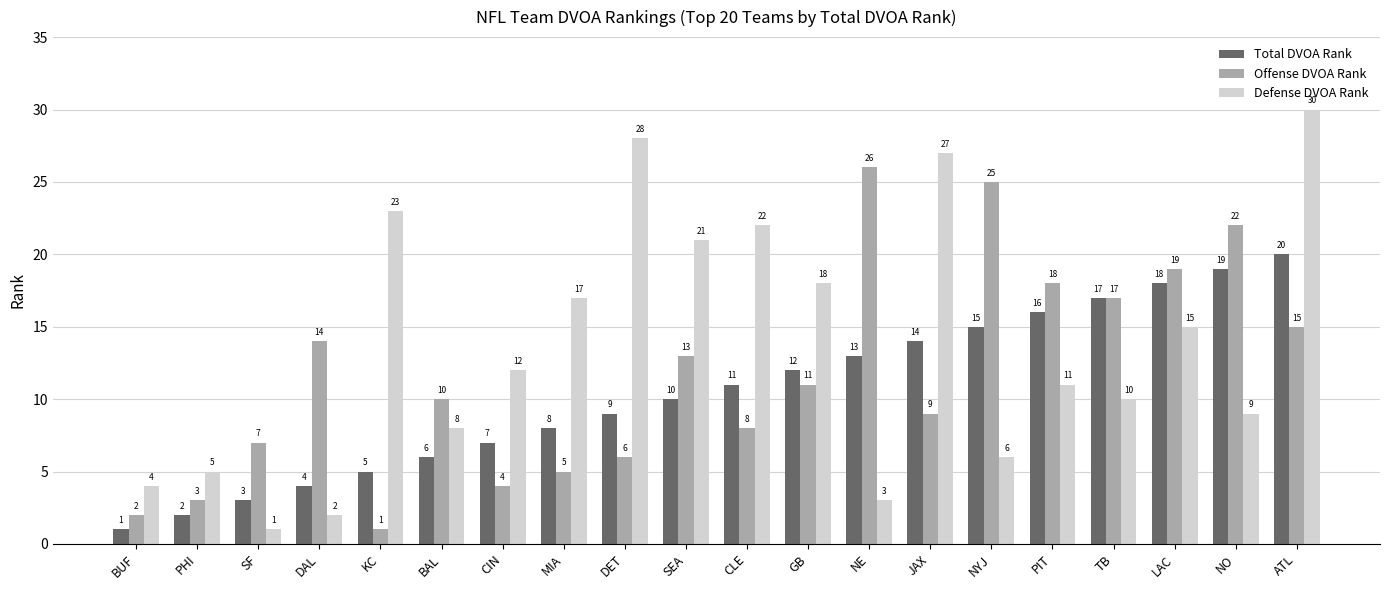

At which label does Defense DVOA Rank first exceed 12?

KC